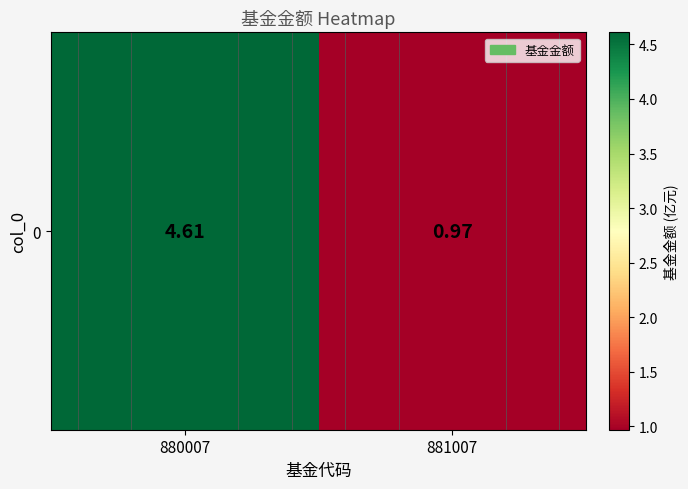

The chart shows a value of 4.6 at 880007. True or false?

True